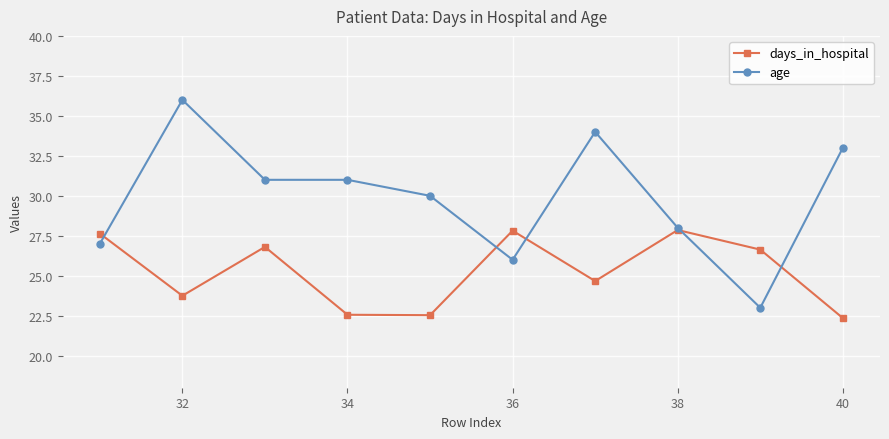

How many data points in days_in_hospital are less than 26?

5